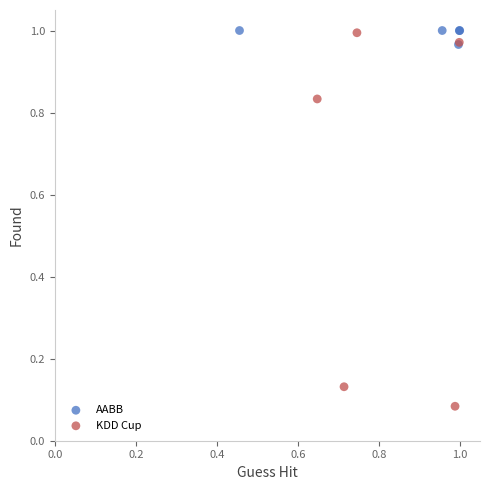

Which series reaches the minimum Y coordinate?

KDD Cup